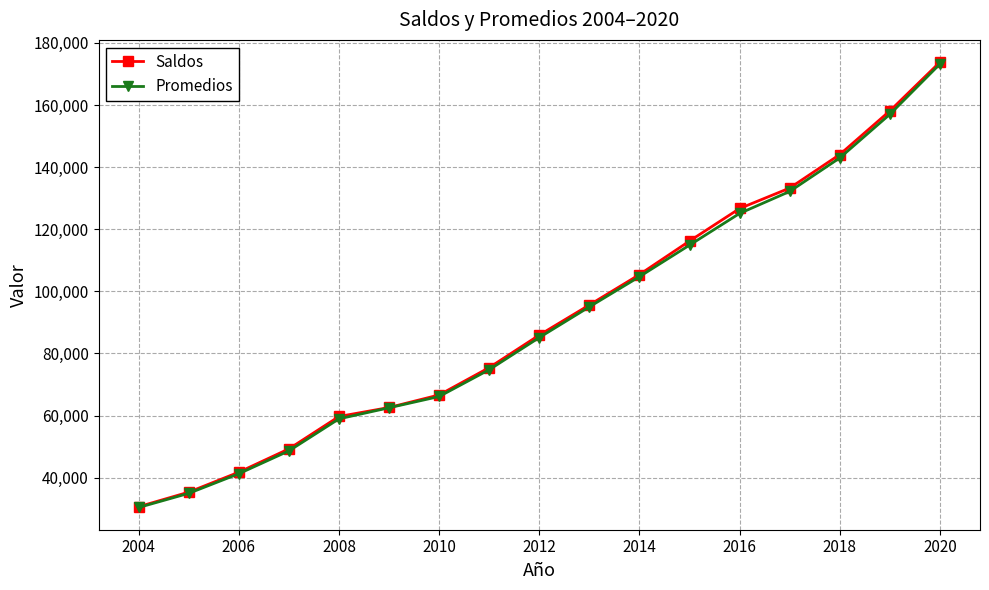

How many data points in Saldos are less than 85918?

8